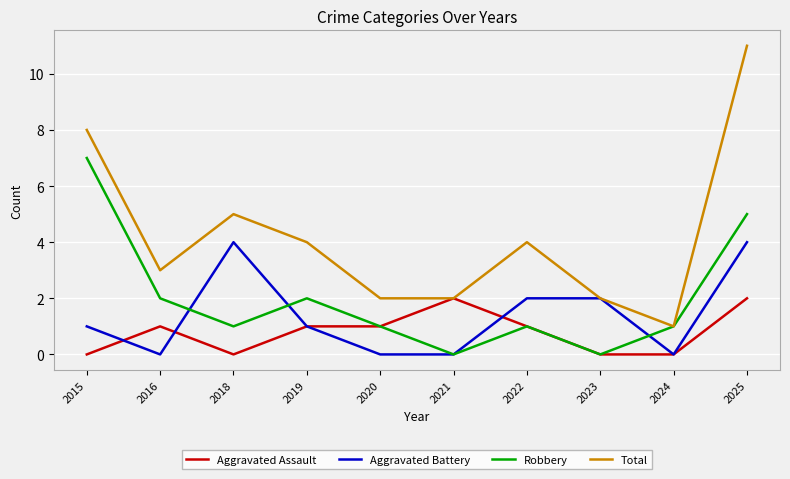

What is the total value across all series at 2021?

4